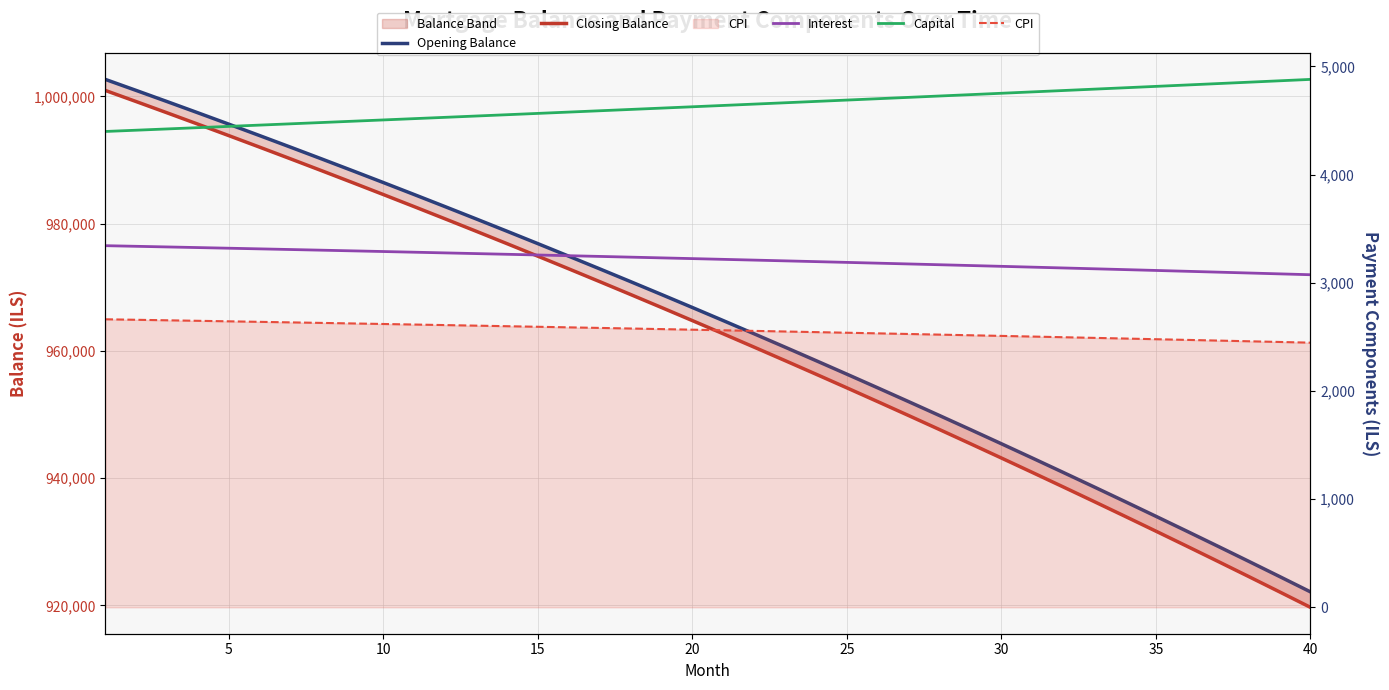

How many data points in Interest are less than 3222?

20